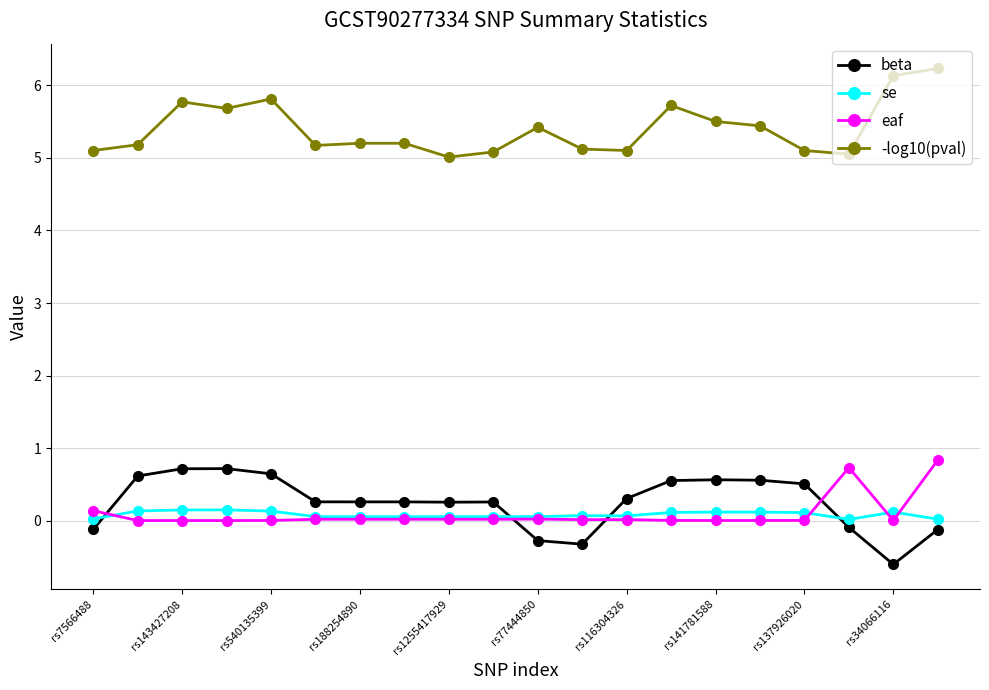

True or false: eaf and -log10(pval) intersect in this chart.

False